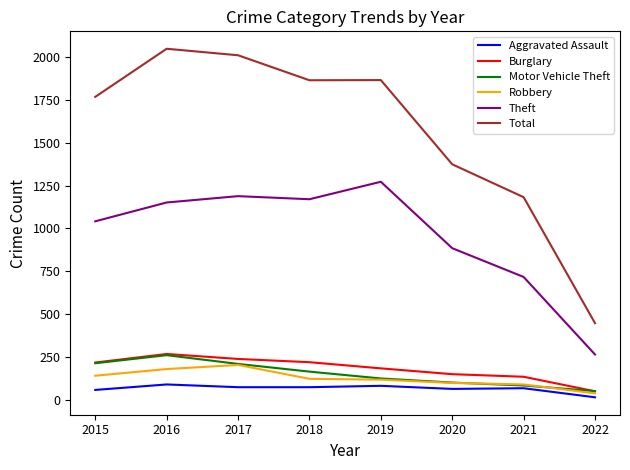

True or false: Total and Theft intersect in this chart.

False